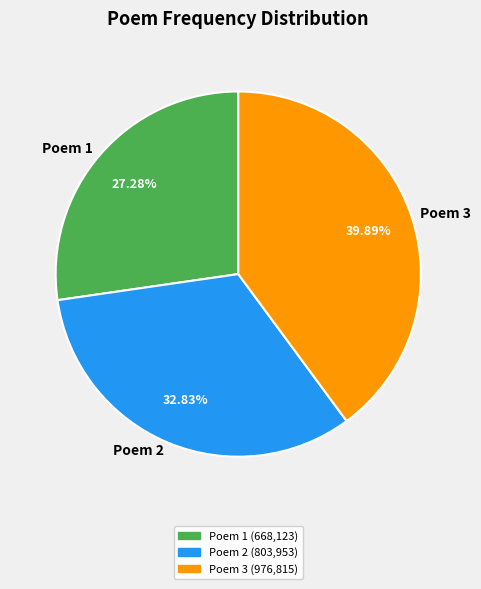

Do Poem 1 and Poem 2 together represent more than half of the pie?

Yes